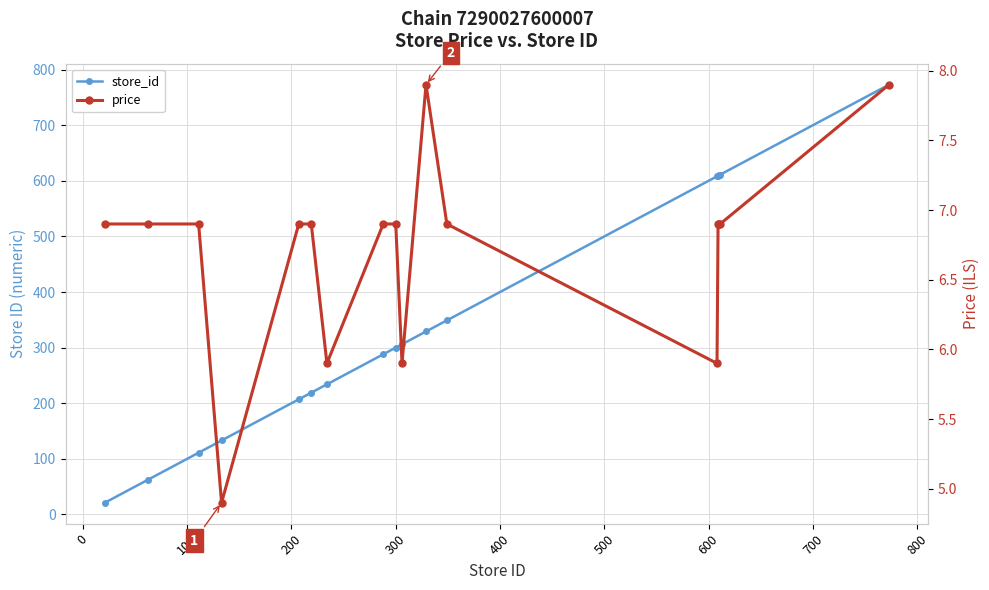

What is the minimum value shown in the chart?

4.9